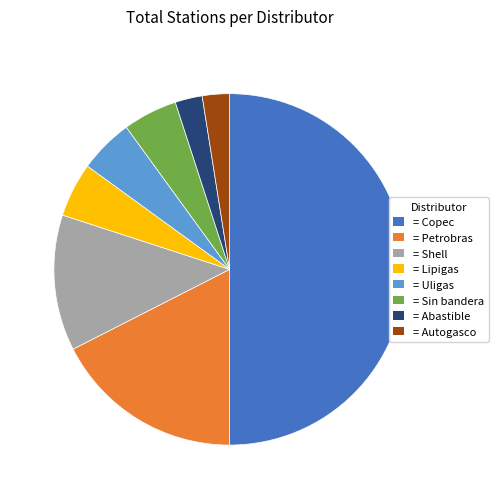

Which slice is the largest?

= Copec